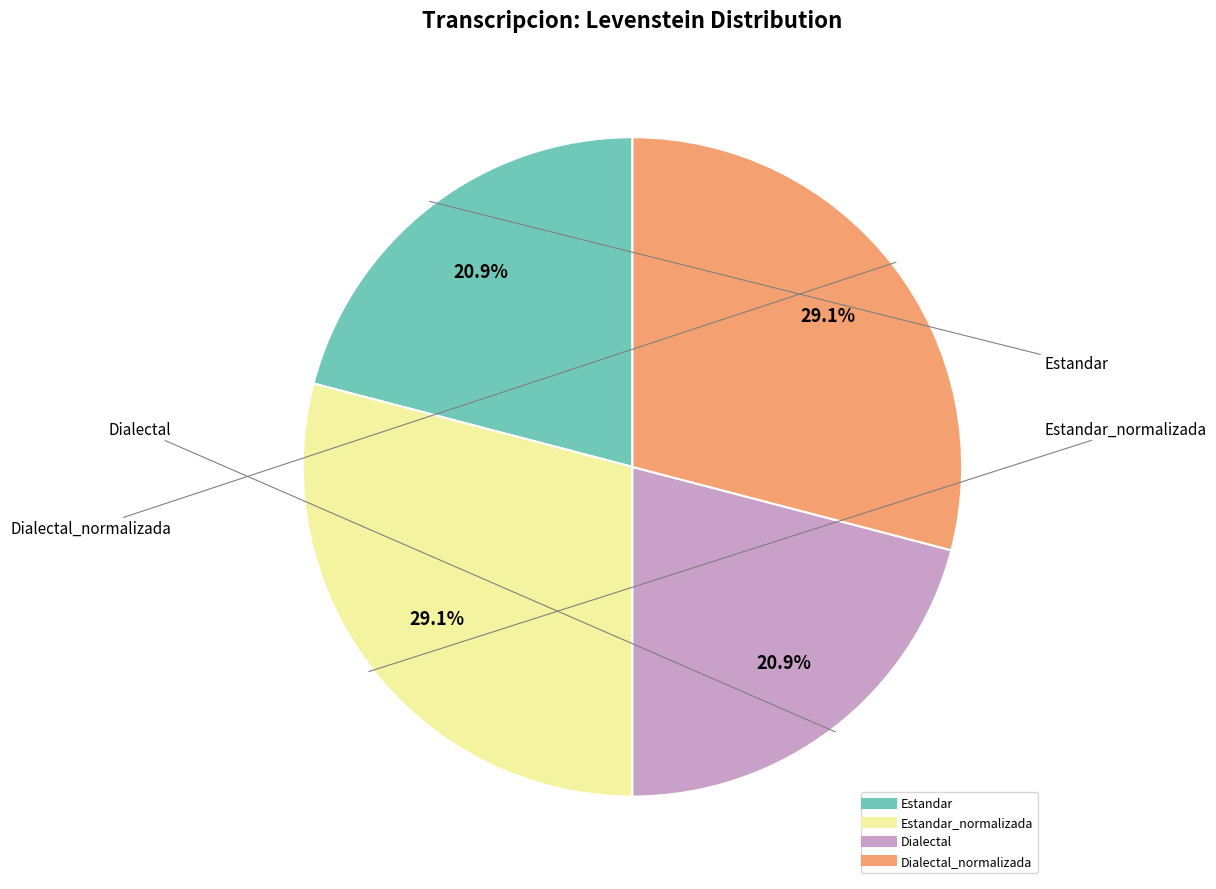

Does any single category account for the majority?

No